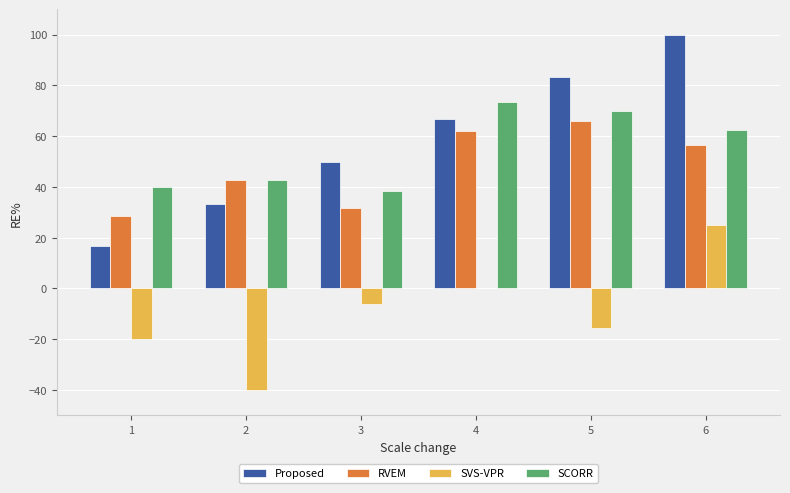

What is the greatest value displayed?

100.0